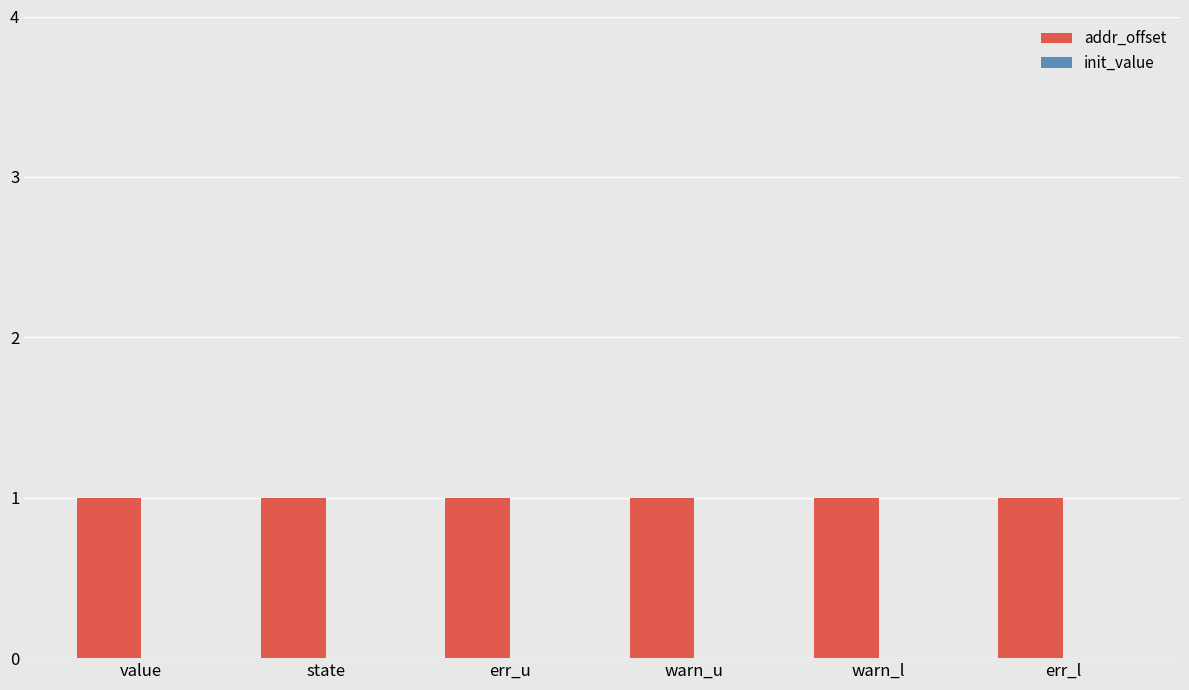

List the series in order of their peak value, highest first.

addr_offset, init_value